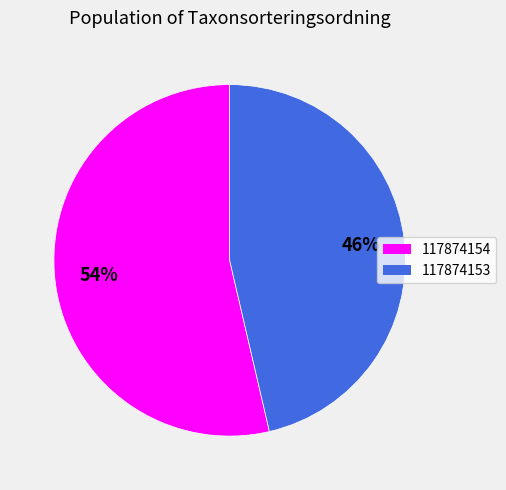

To the nearest percent, what is the average slice percentage?

50%